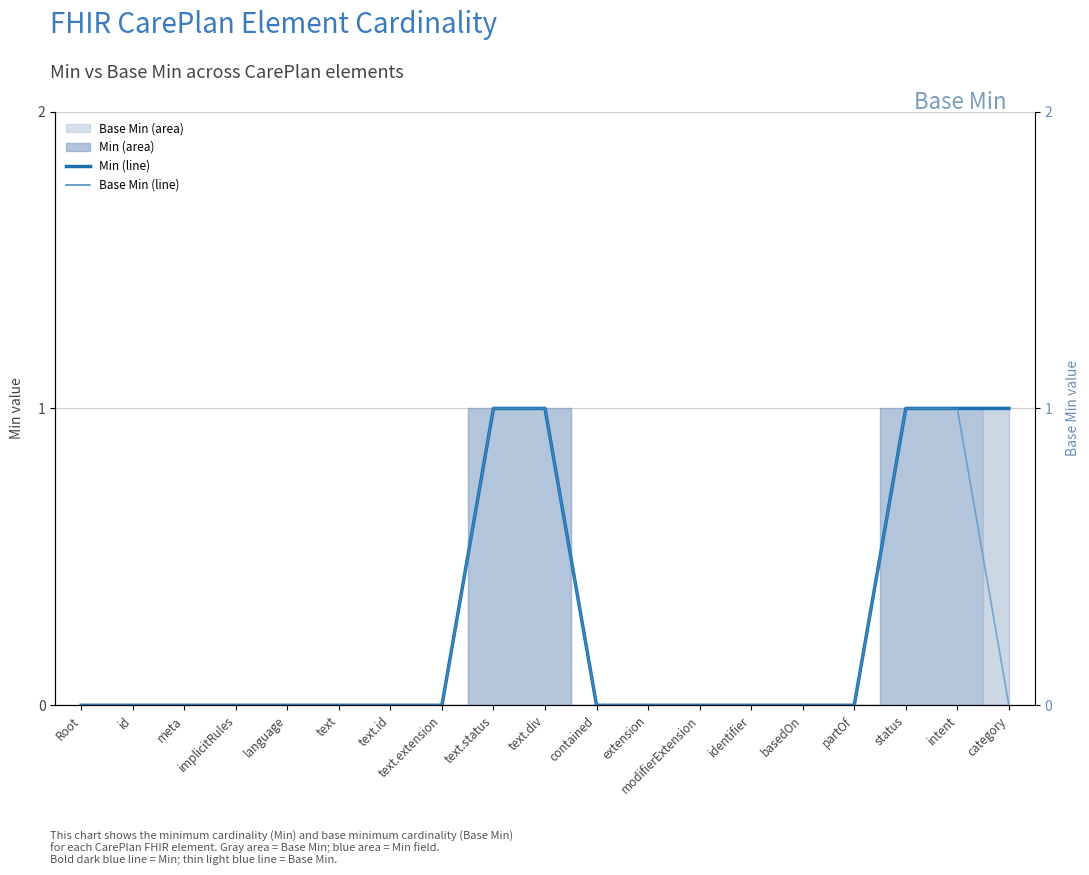

True or false: Min (line) and Base Min (line) cross at least once.

False